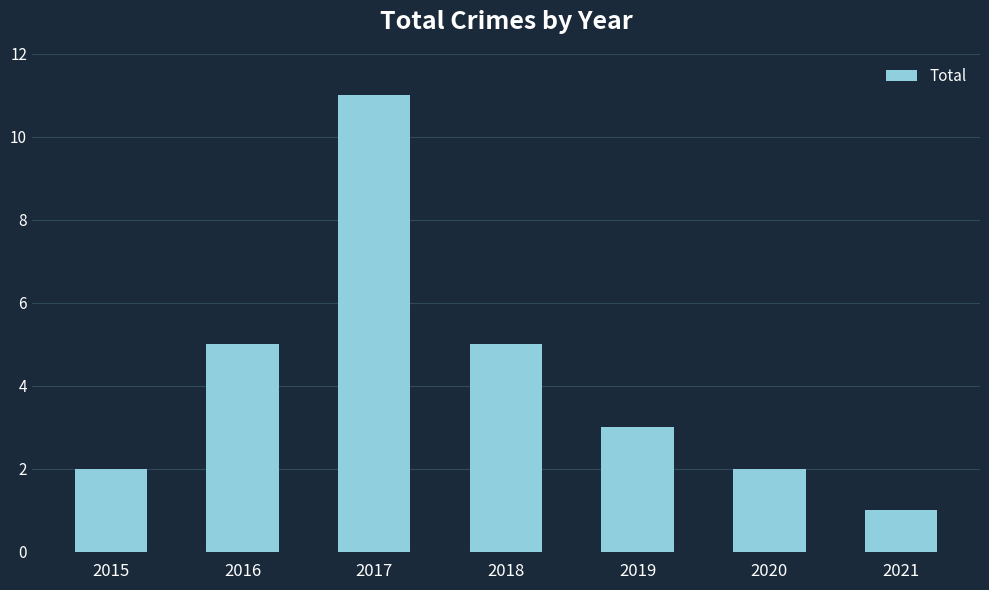

The value at 2018 is 5. True or false?

True